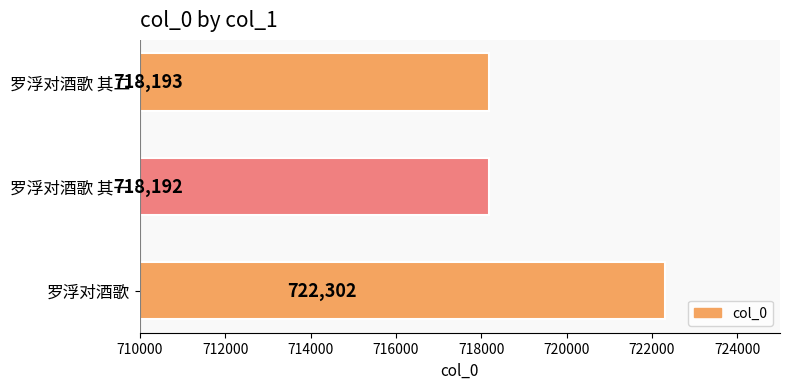

What is the smallest value displayed?

718192